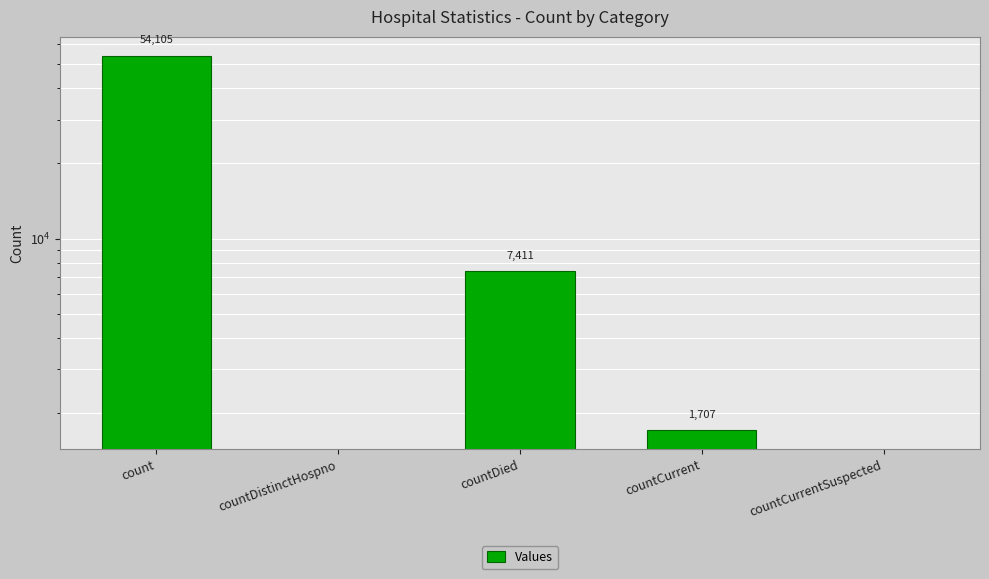

How many data points are less than 1707?

2